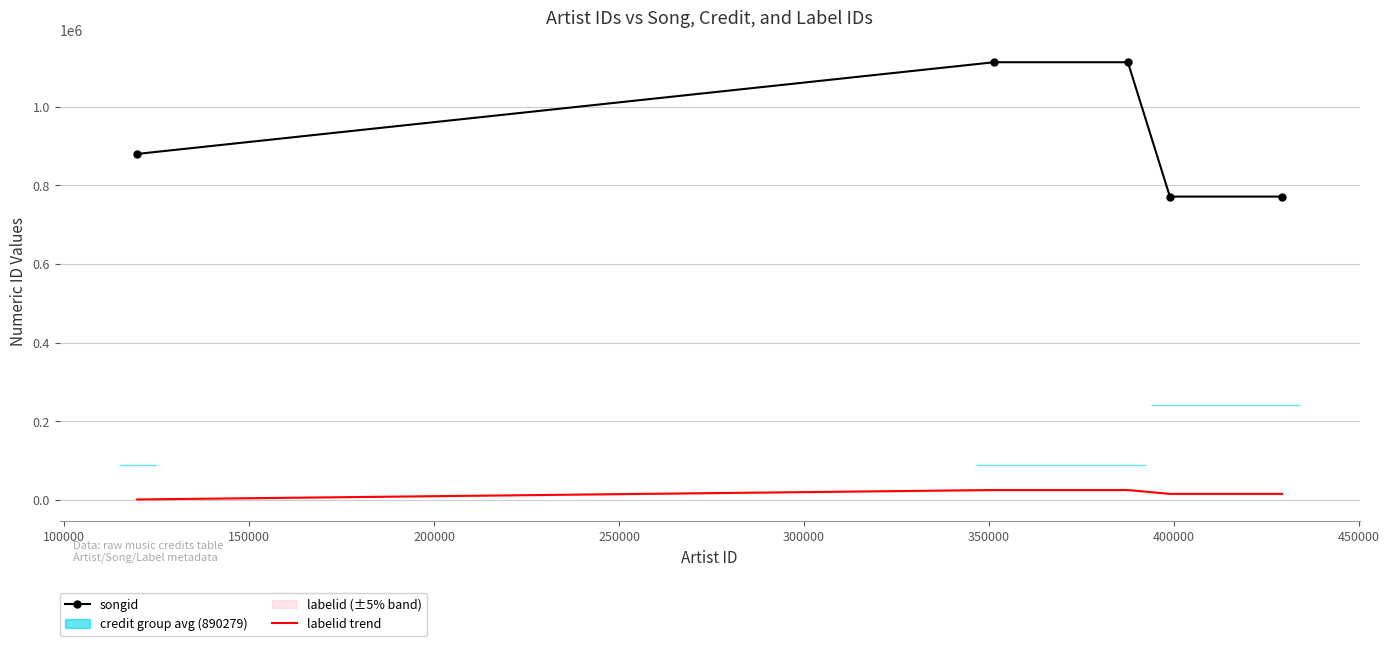

What is the maximum value for labelid trend?

25477